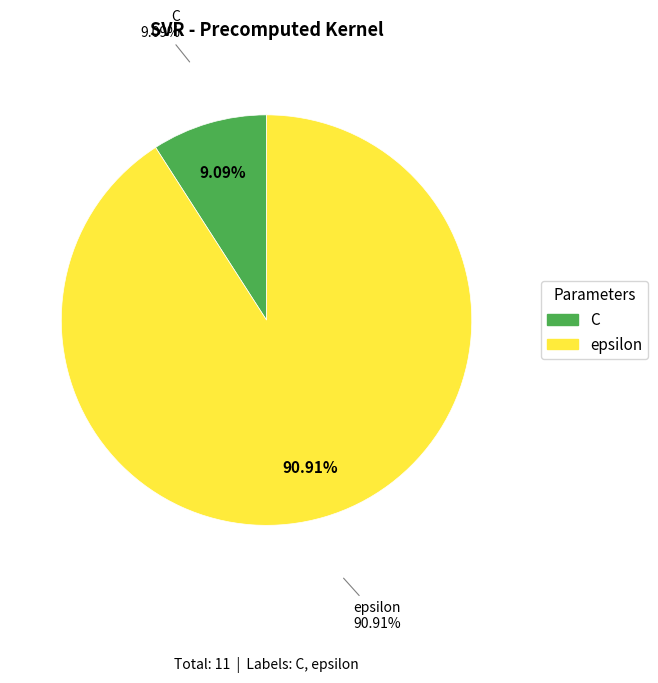

Rank the categories by value from lowest to highest.

C, epsilon